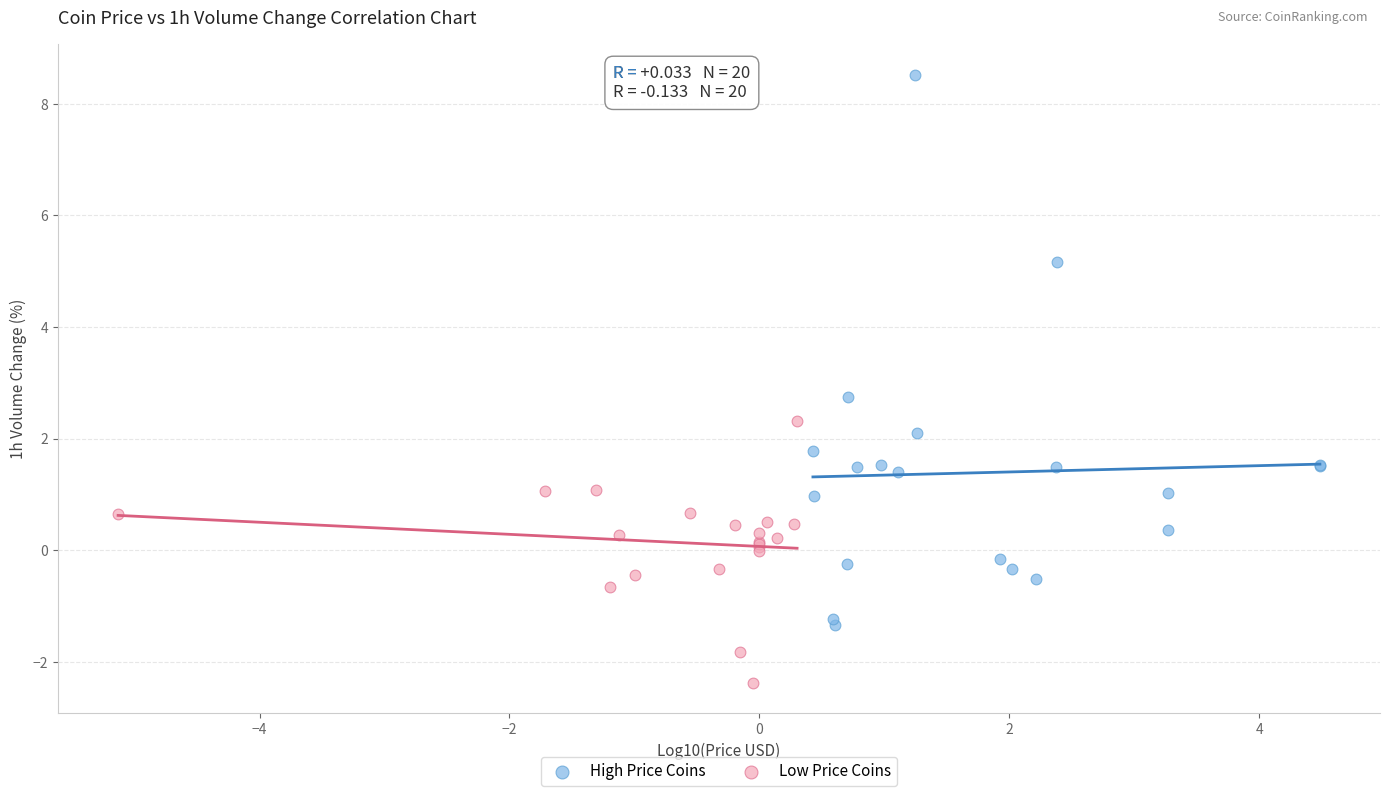

Which series contains the highest Y value?

High Price Coins